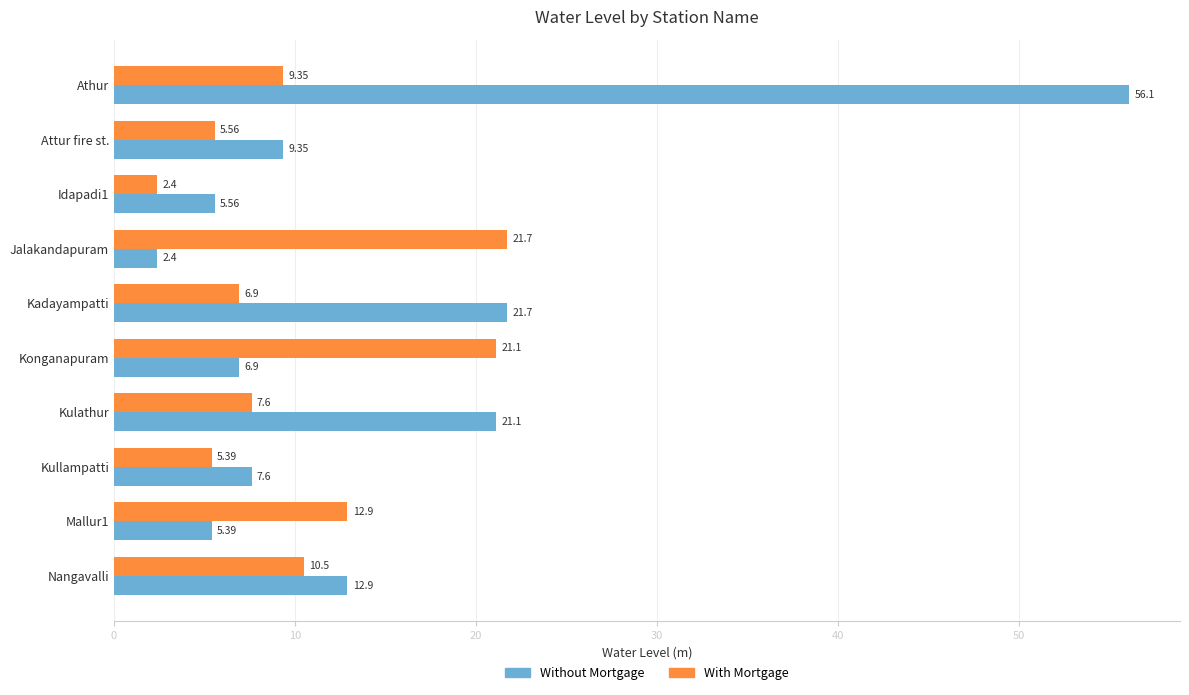

What is the minimum value for Without Mortgage?

2.4